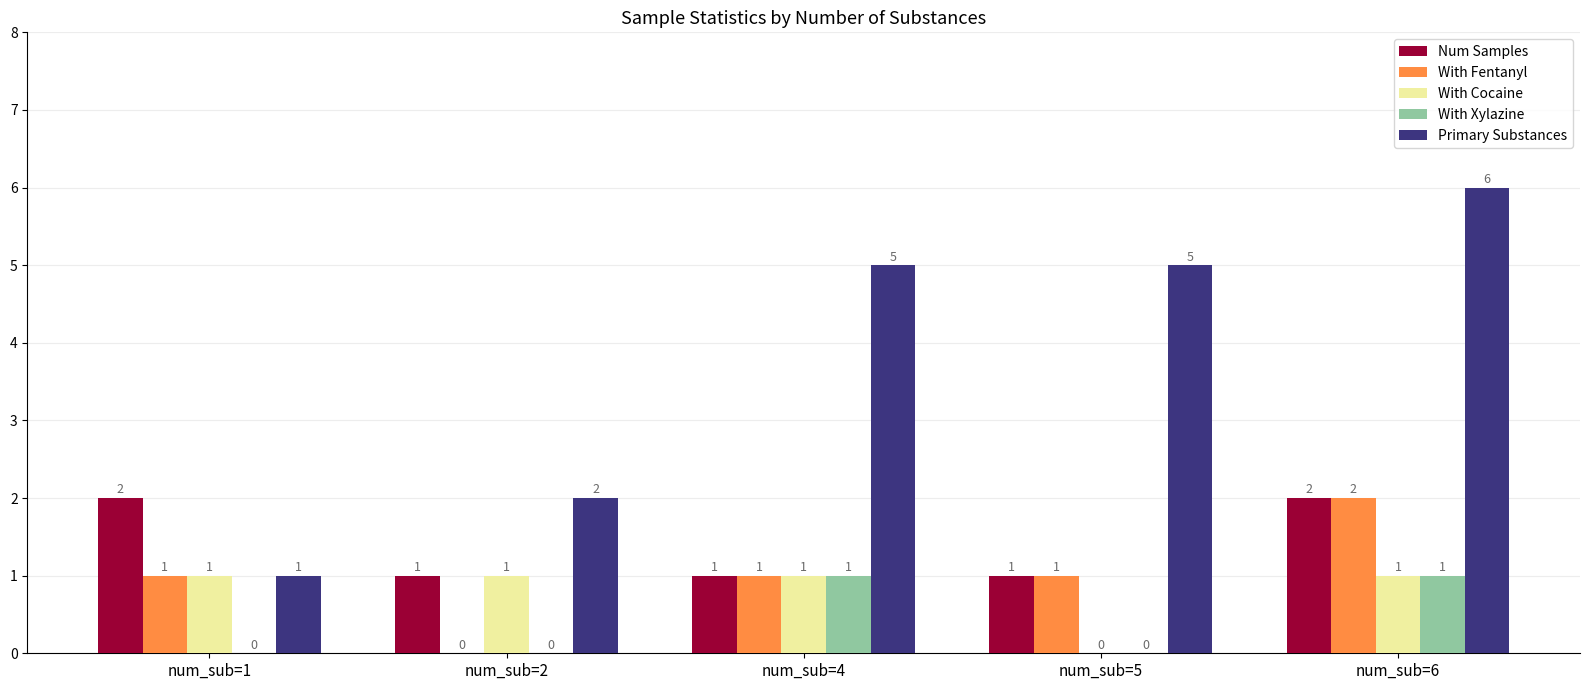

Reading left to right, list all the values displayed in this chart.

Num Samples: 2	1	1	1	2
With Fentanyl: 1	0	1	1	2
With Cocaine: 1	1	1	0	1
With Xylazine: 0	0	1	0	1
Primary Substances: 1	2	5	5	6